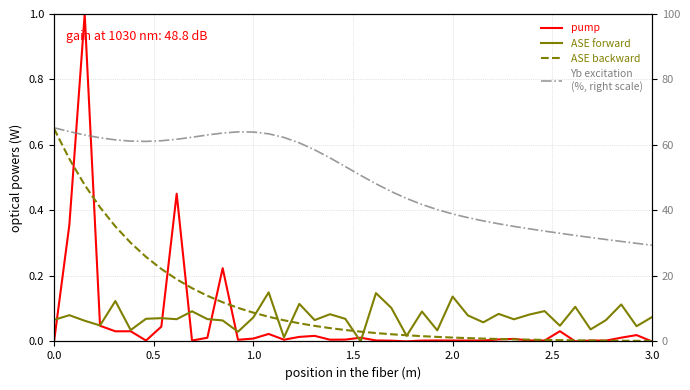

How many categories are shown in the chart?

40